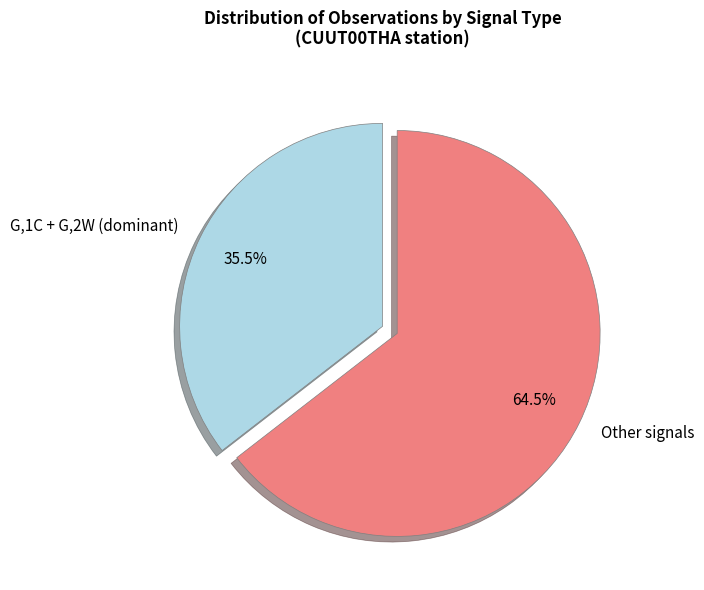

Rank the categories by value from lowest to highest.

G,1C + G,2W (dominant), Other signals